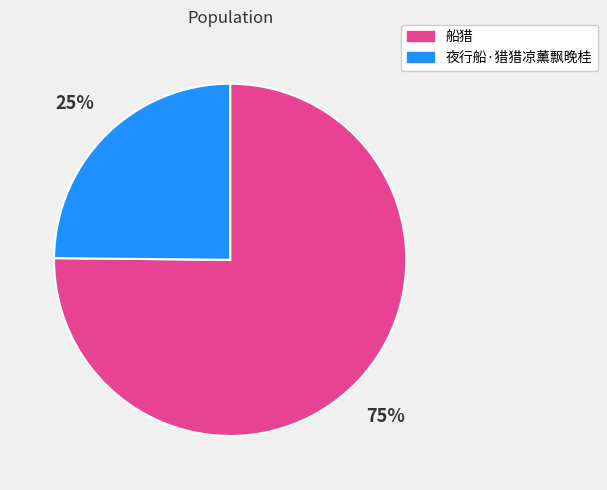

To the nearest percent, what is the average slice percentage?

50%